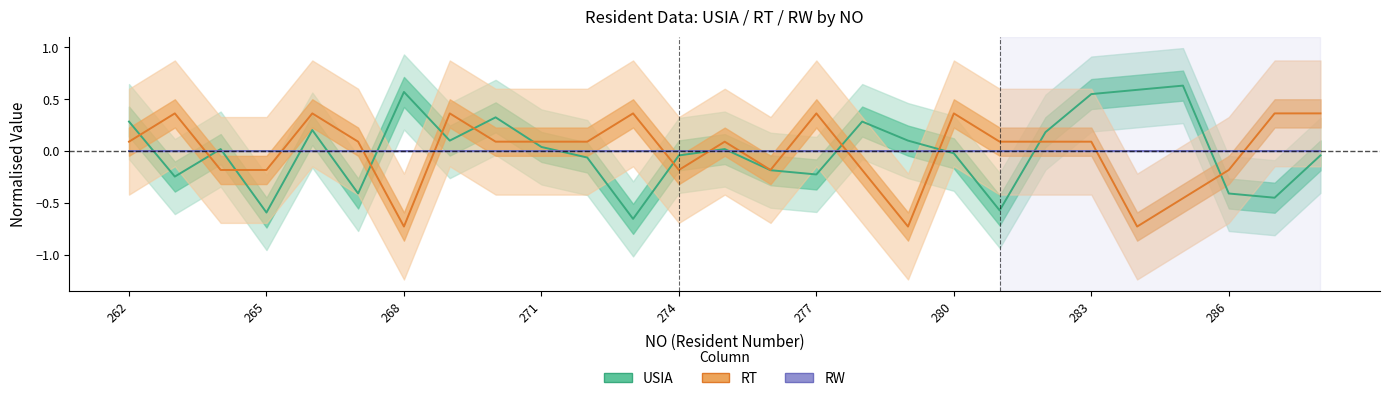

True or false: RT and USIA cross at least once.

True